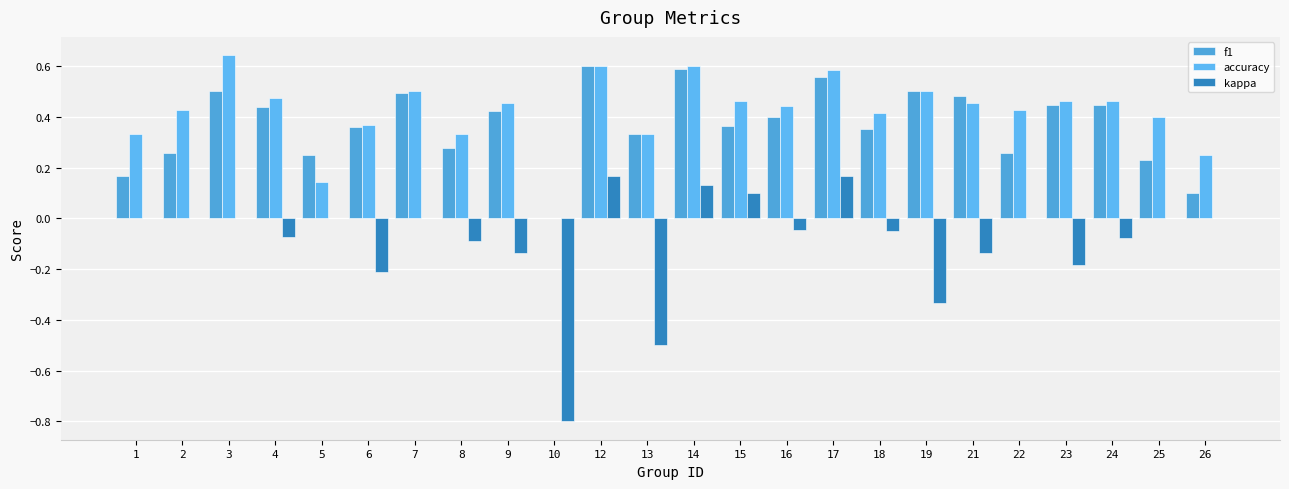

How many positive values does the f1 series have?

23